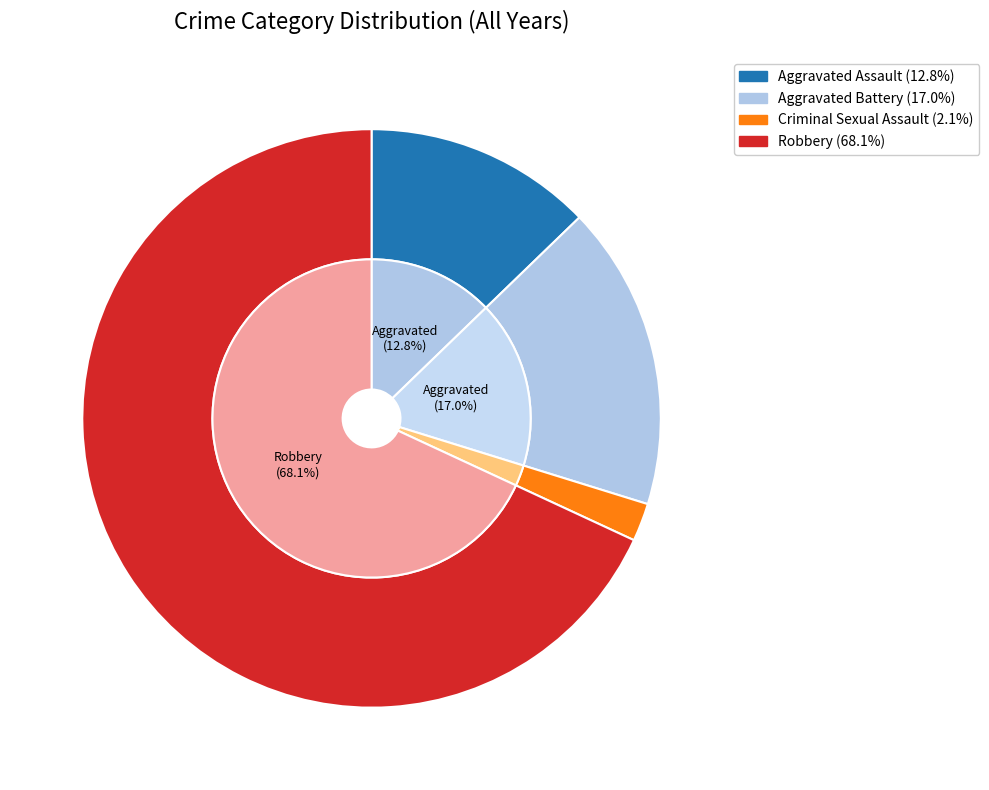

Which has a higher value, Aggravated Battery or Robbery?

Robbery